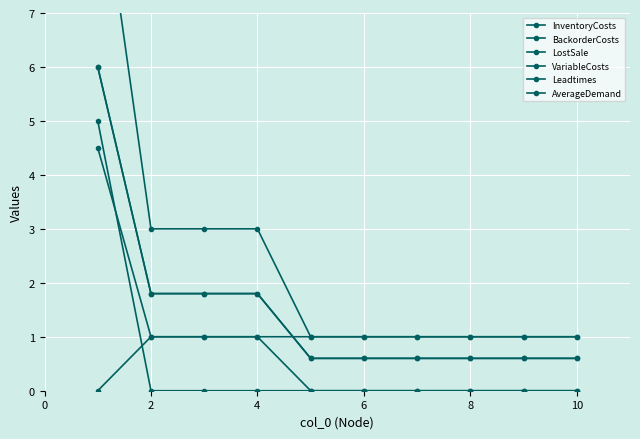

What is the approximate value of InventoryCosts at 0?

10.0